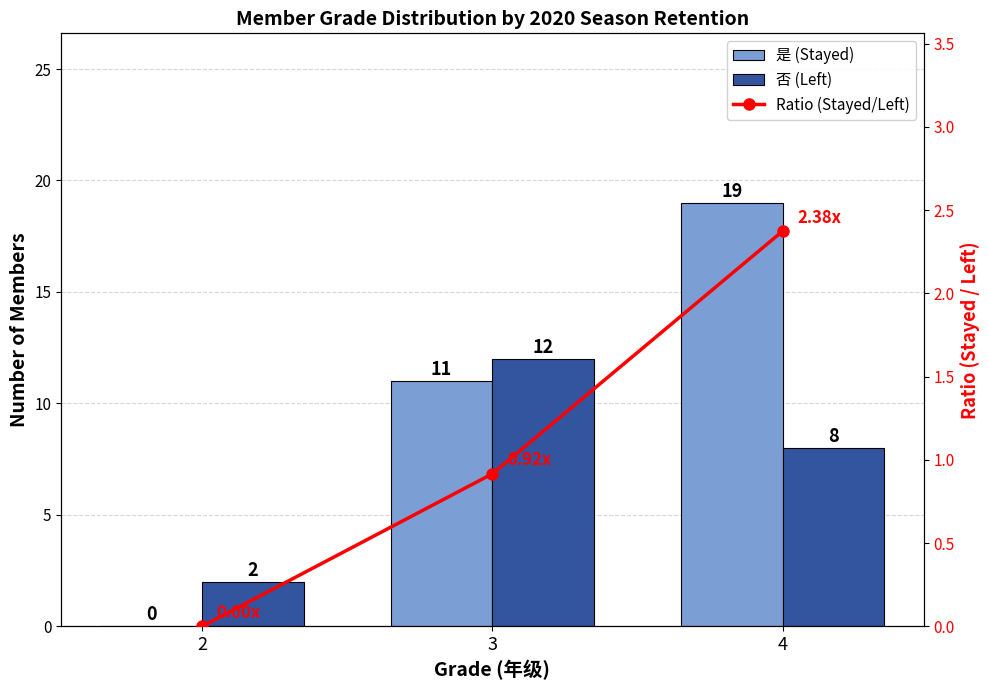

What is the average value of the 否 (Left) series?

7.3